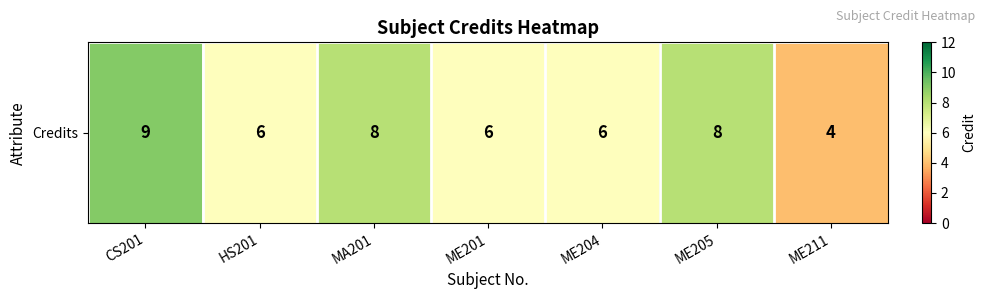

Reading left to right, transcribe all the data shown in this chart.

CS201=9	HS201=6	MA201=8	ME201=6	ME204=6	ME205=8	ME211=4